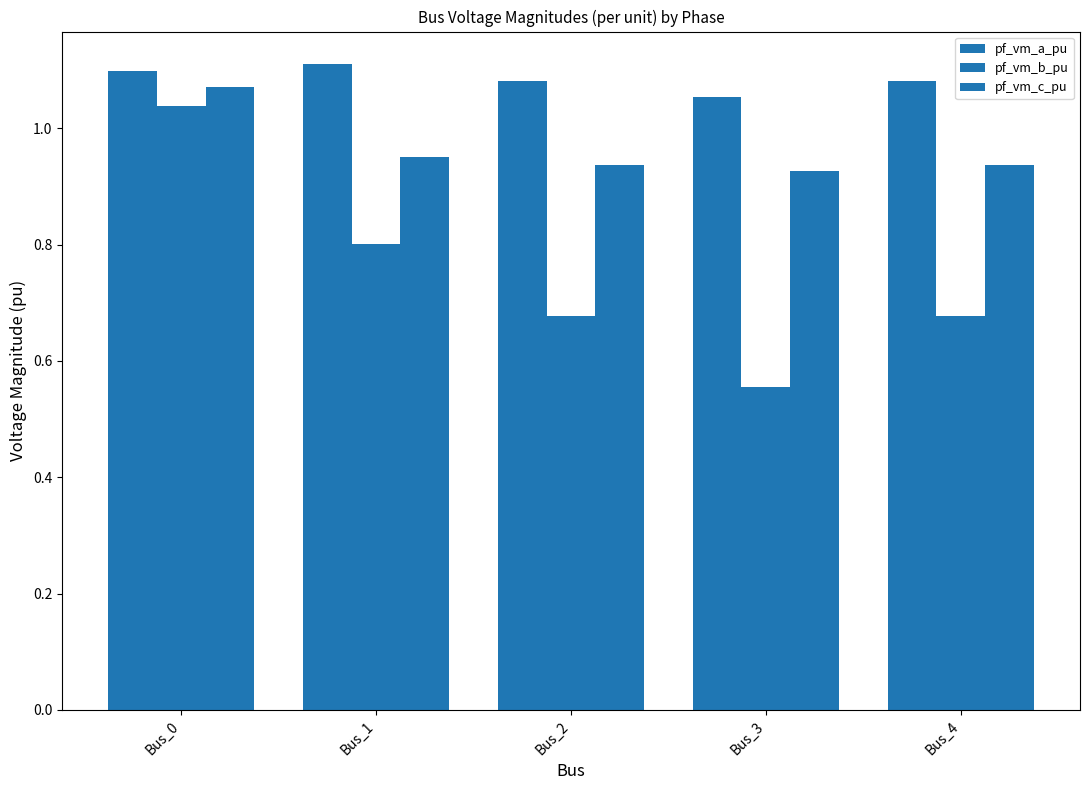

Reading right to left, extract all data points from this chart.

pf_vm_a_pu: Bus_4=1.1	Bus_3=1.1	Bus_2=1.1	Bus_1=1.1	Bus_0=1.1
pf_vm_b_pu: Bus_4=0.7	Bus_3=0.6	Bus_2=0.7	Bus_1=0.8	Bus_0=1.0
pf_vm_c_pu: Bus_4=0.9	Bus_3=0.9	Bus_2=0.9	Bus_1=0.9	Bus_0=1.1